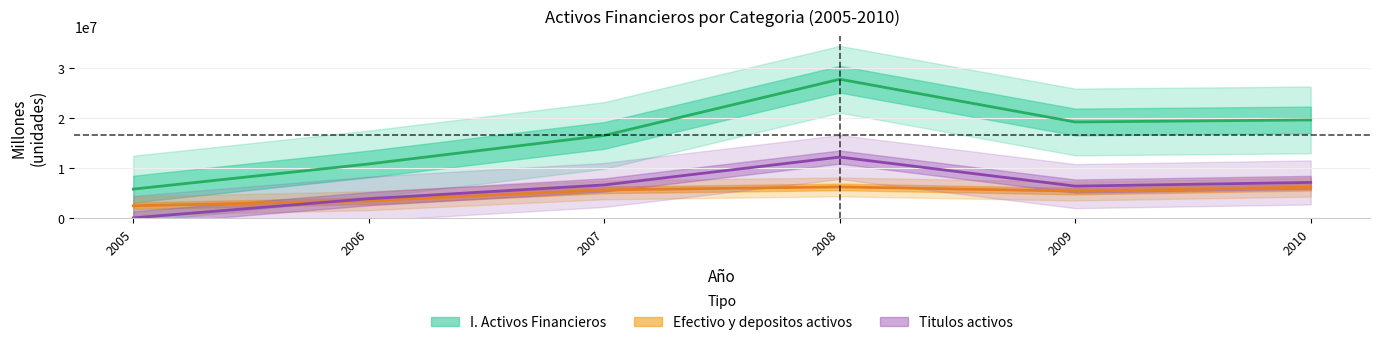

True or false: Titulos activos and I. Activos Financieros intersect in this chart.

False